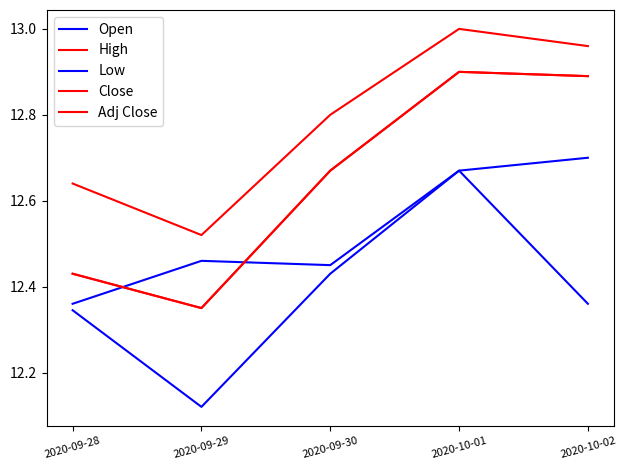

The Close series shows 12.4 at 2020-09-29. True or false?

True